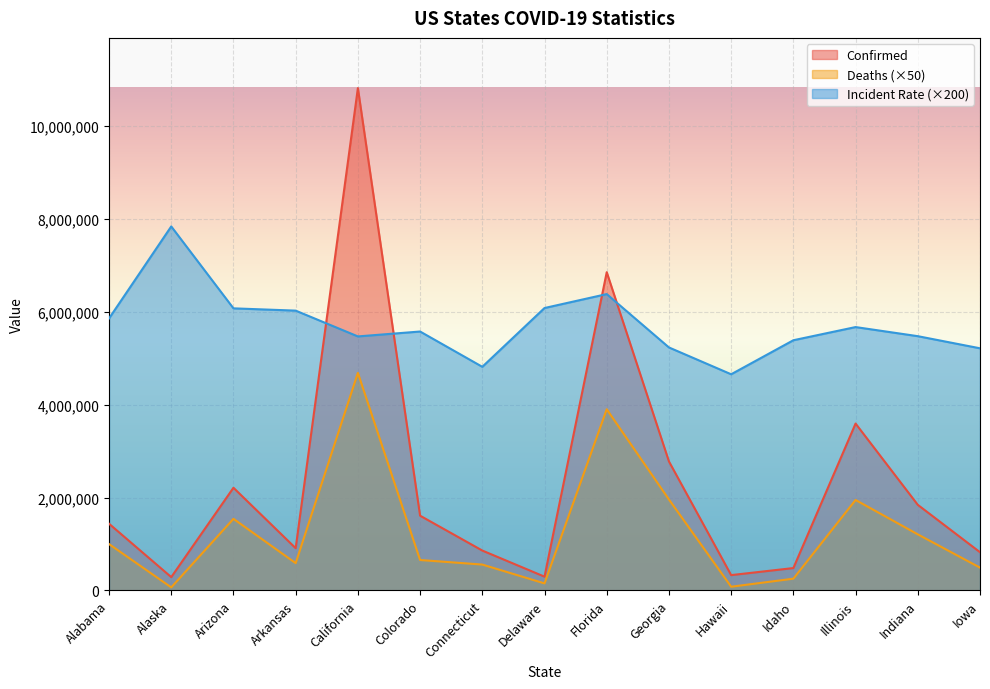

What is the value of the Deaths point at the 12th from the left?

252650